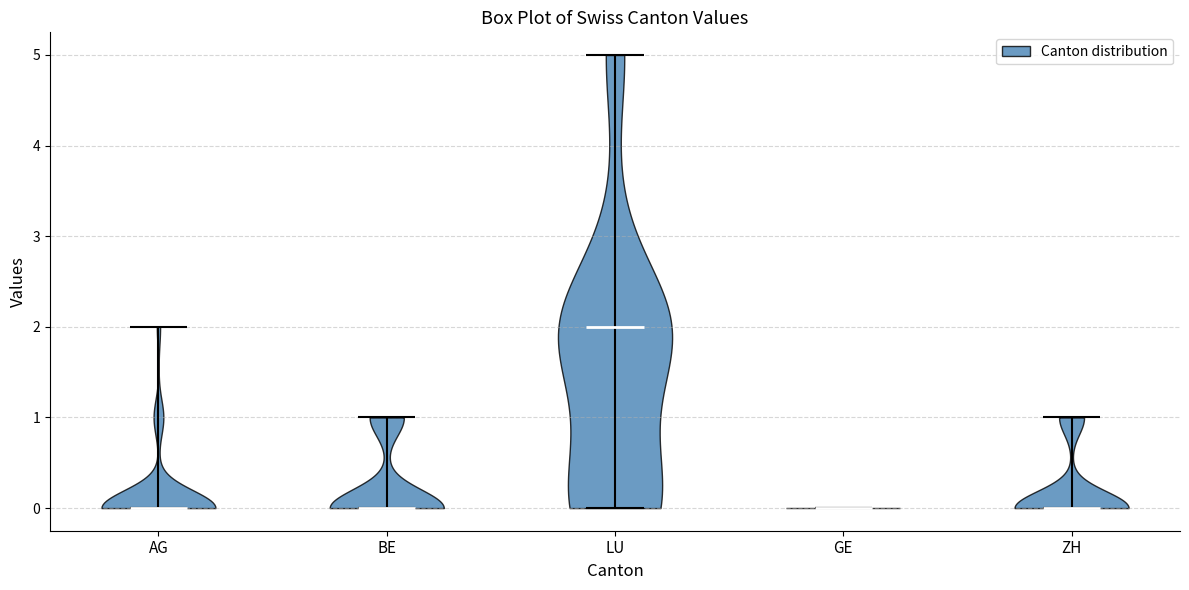

Which violin has the highest median line?

LU